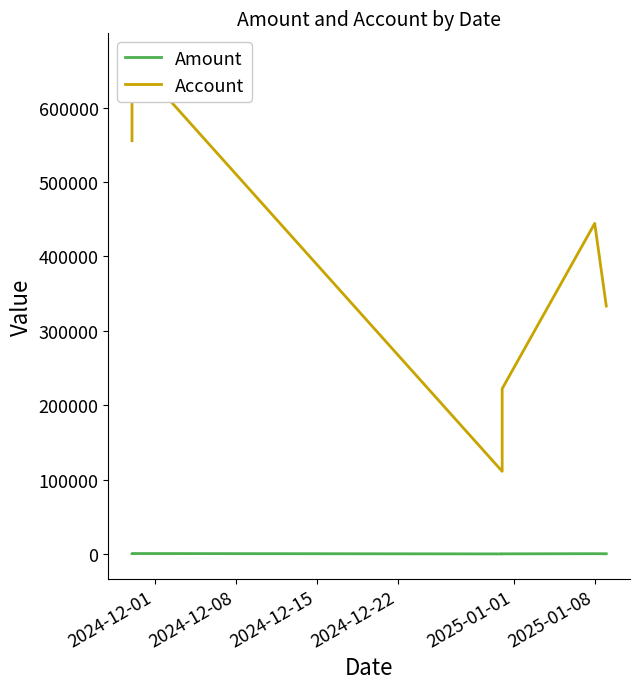

The Account series shows 207228 at 2024-12-08. True or false?

False